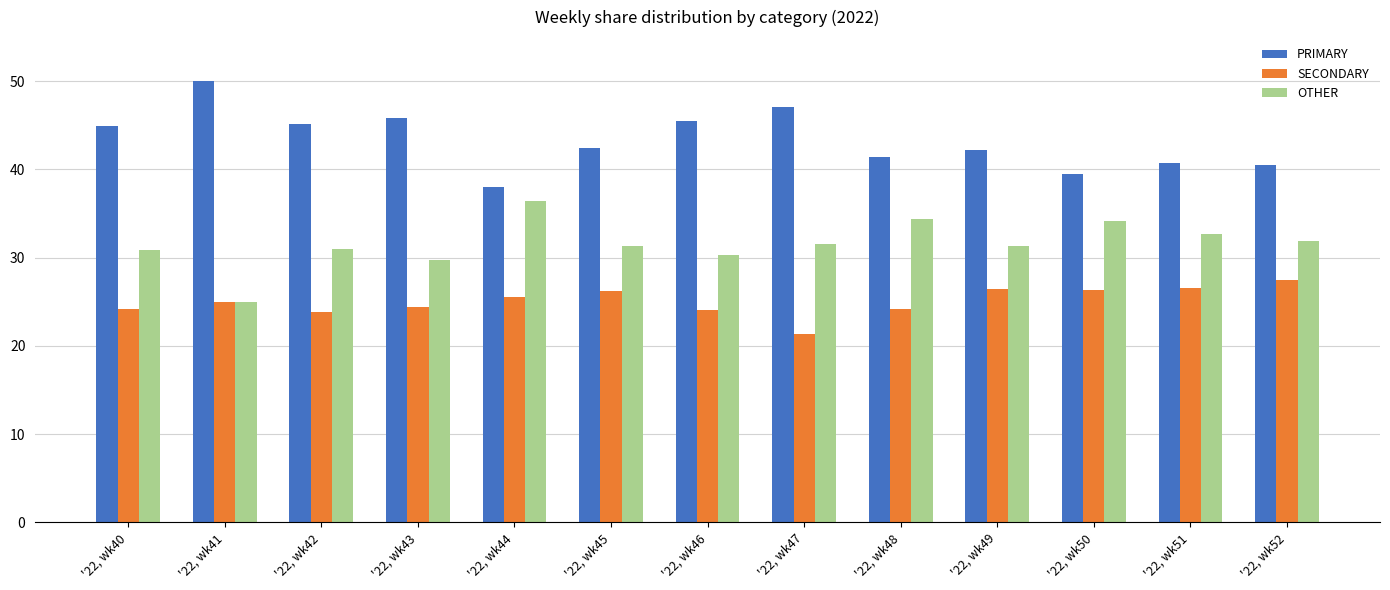

What is the highest value of the PRIMARY series?

50.0